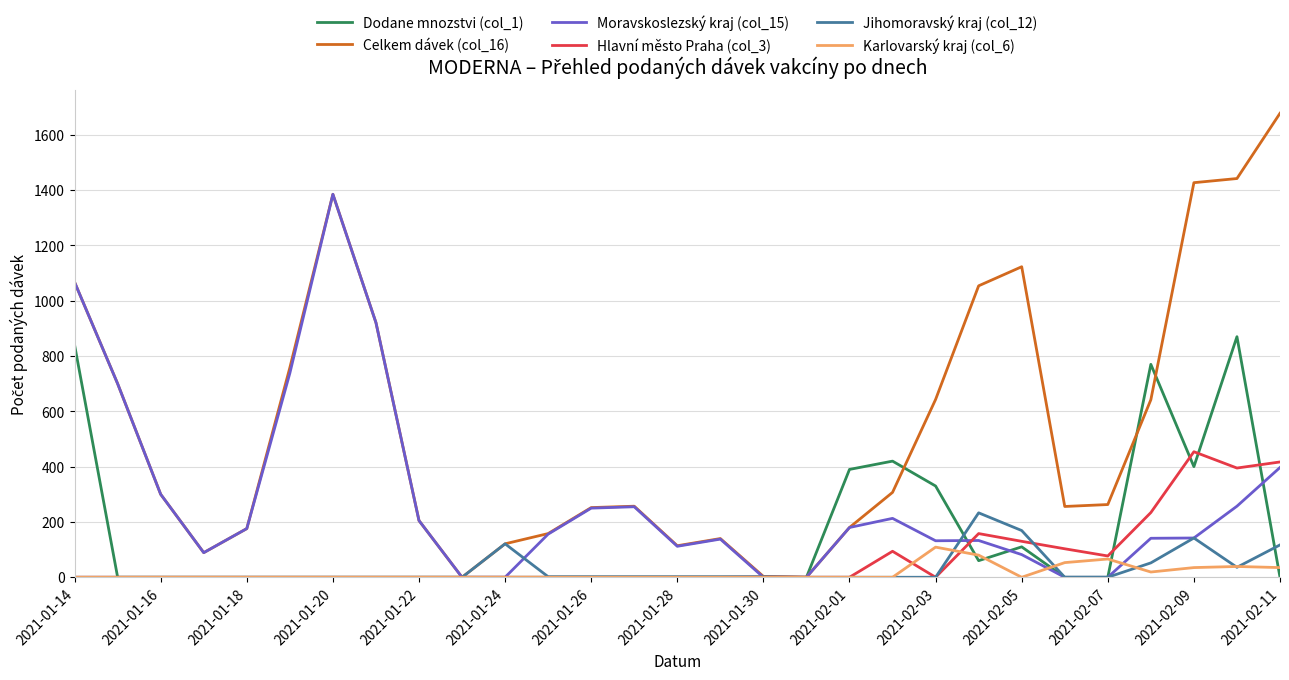

Which series has the largest total across all categories?

Celkem dávek (col_16)